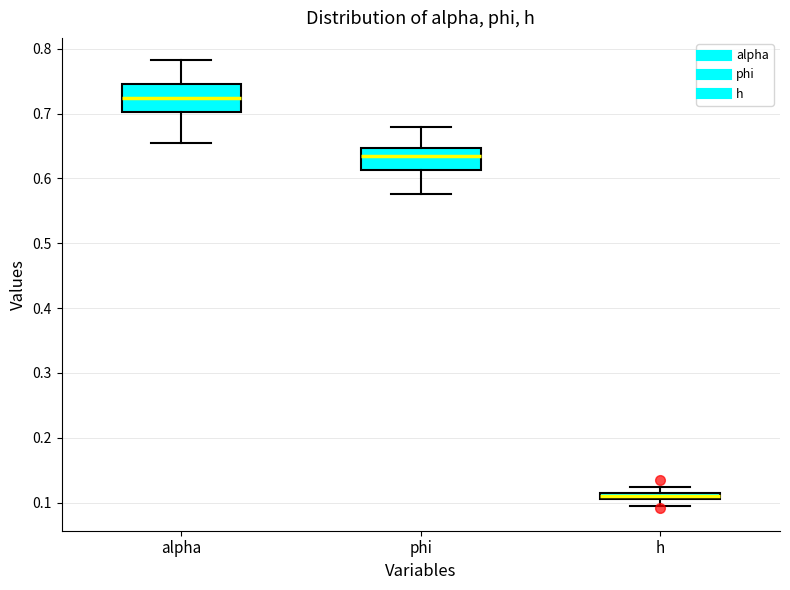

Where is the lower edge of the box for h on the y-axis? The values are not printed on the chart, so give them approximately, as read against the axis.

0.11